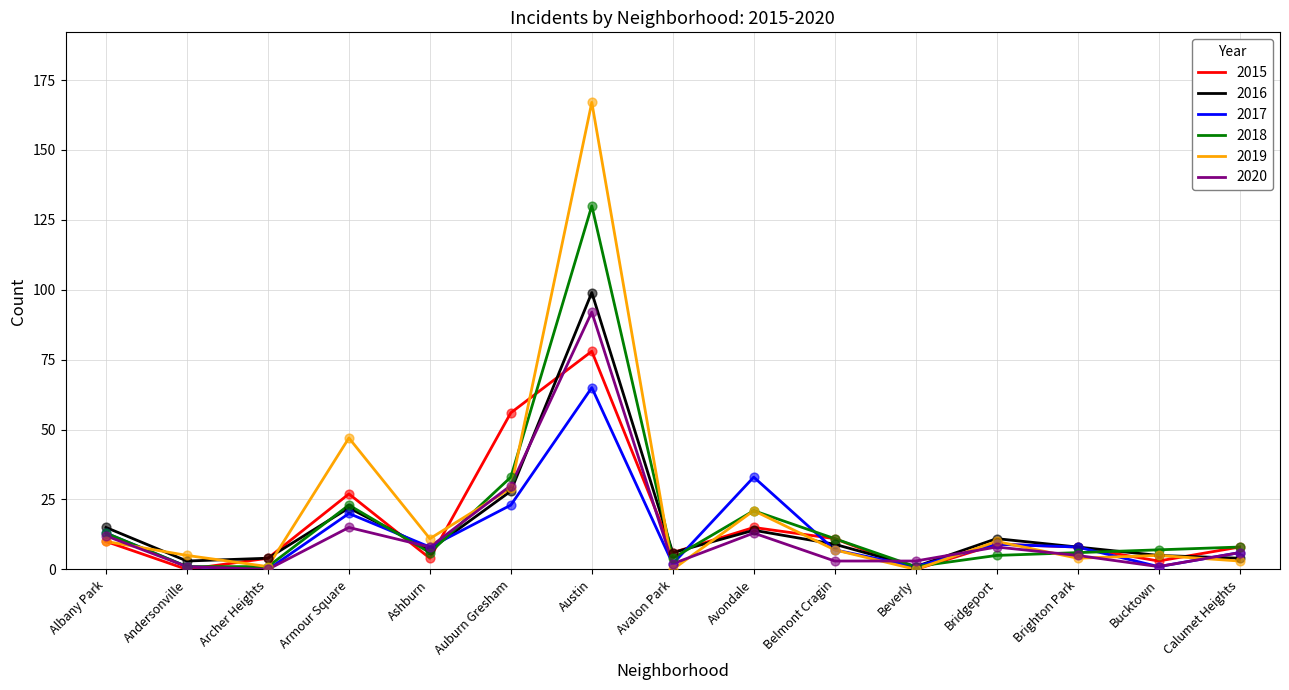

What is the total value across all series at Bucktown?

22